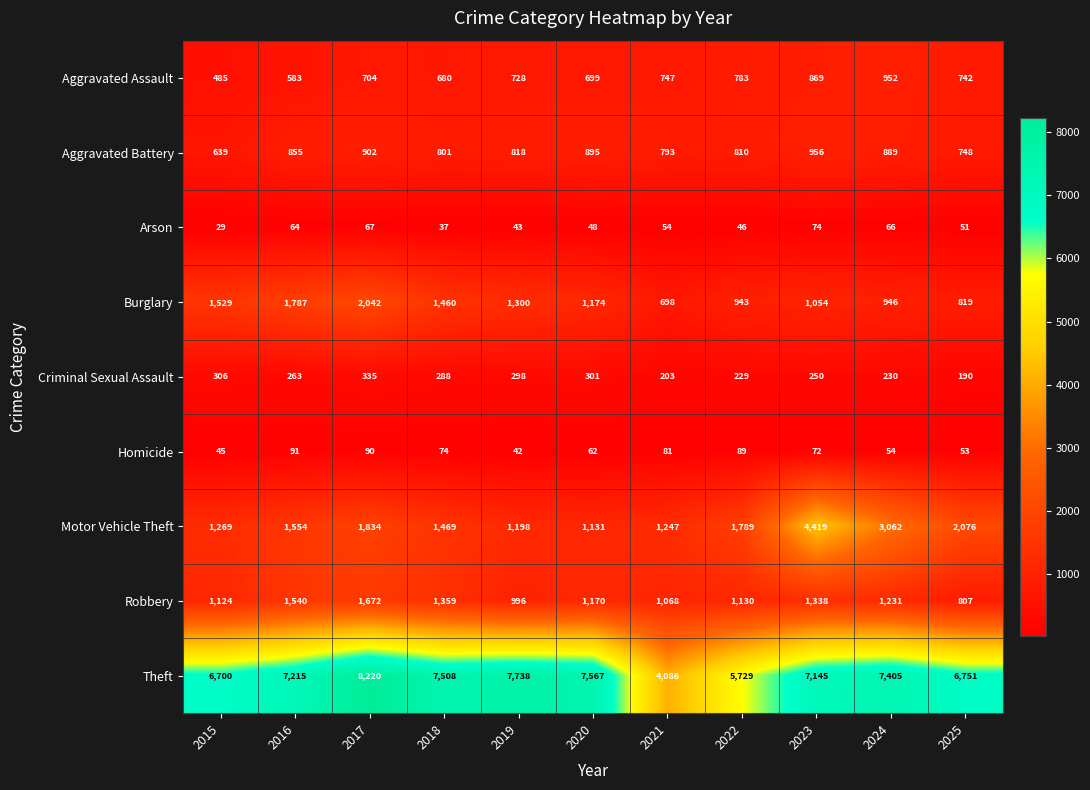

What is the spread (max minus min) of values at 2018?

7471